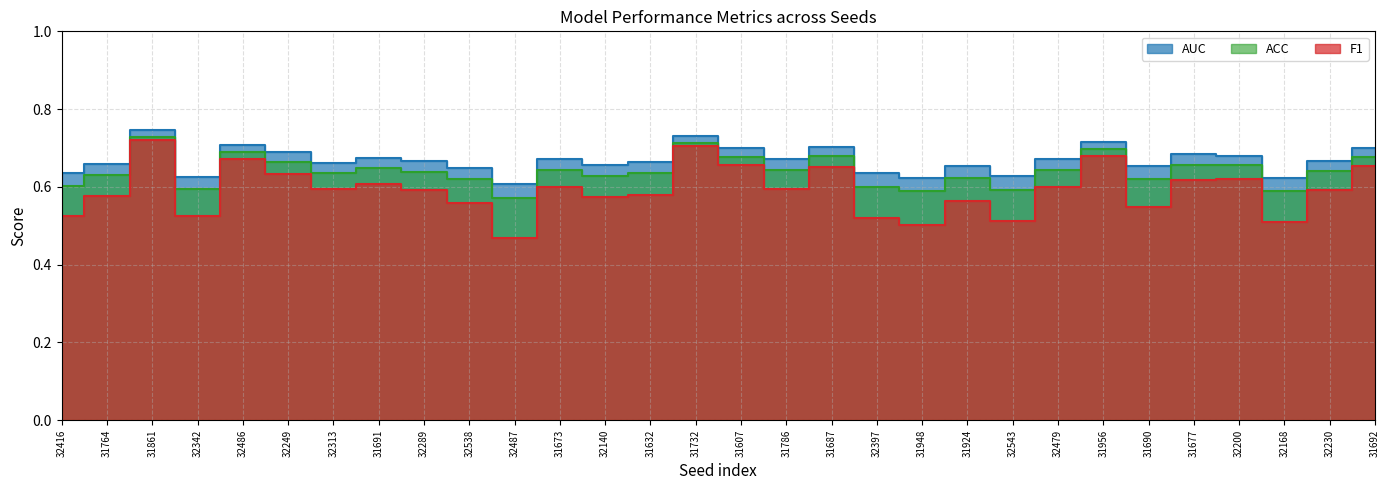

How many categories are shown in the chart?

30